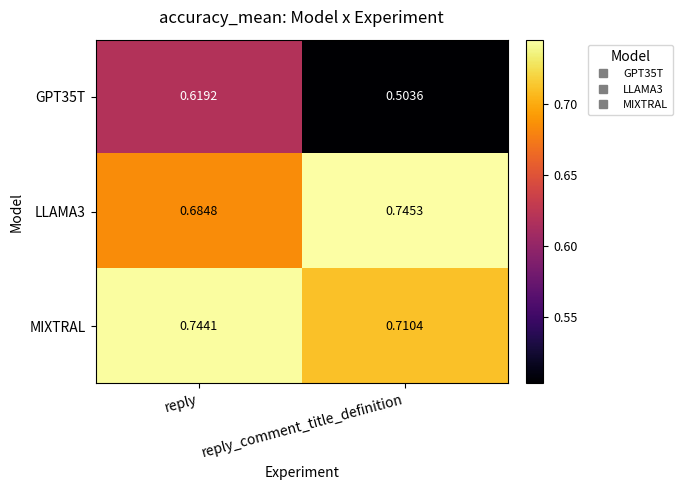

Where is LLAMA3 nearest to the value 0?

reply